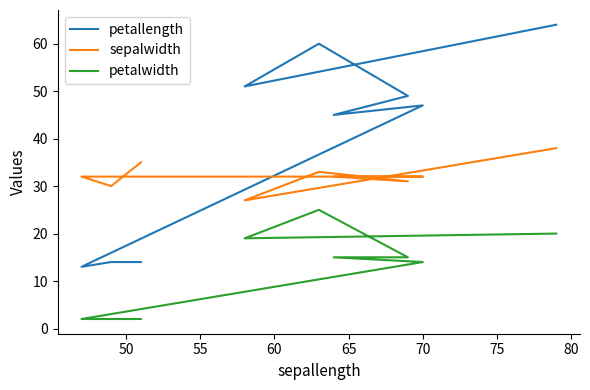

Is this an area chart (filled region under the line)?

No